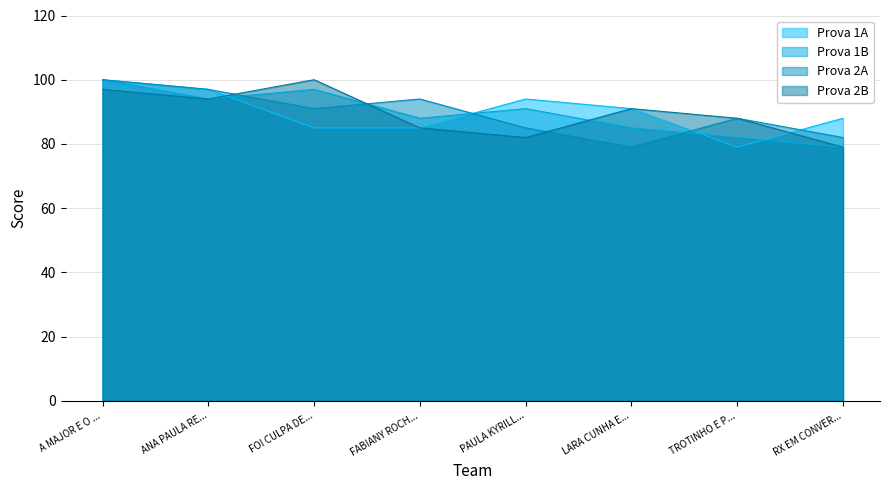

What is the difference between the highest and lowest values at RX EM CONVER...?

9